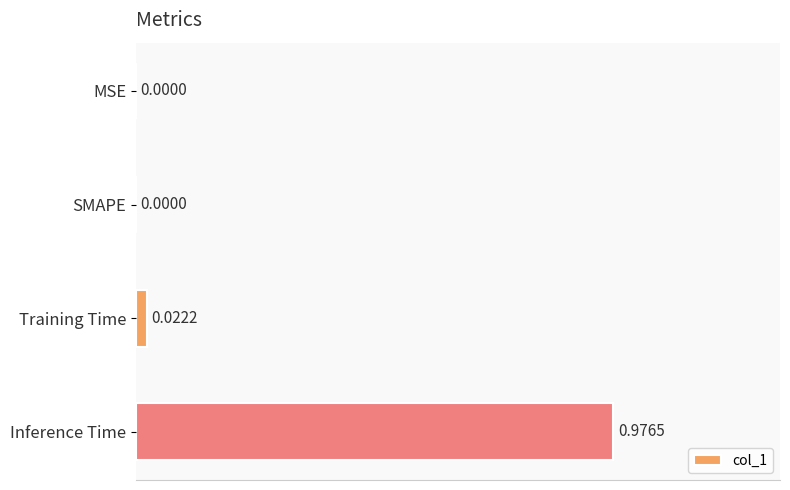

Which has a higher value, SMAPE or Training Time?

Training Time